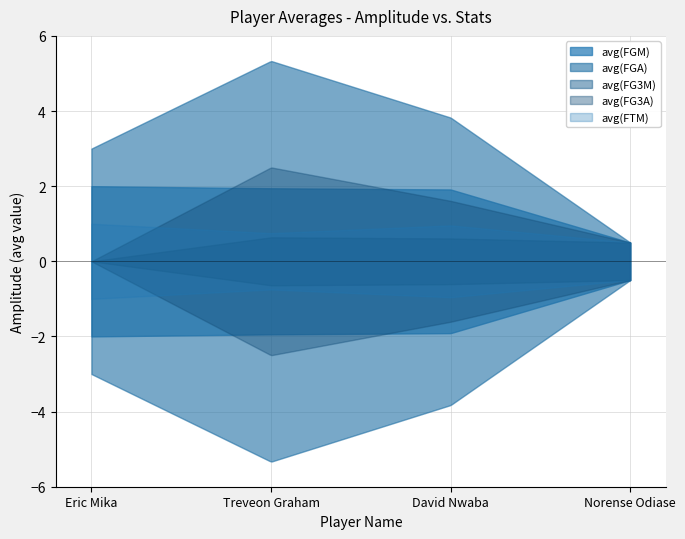

What is the value of the avg(FG3A) point at the 2nd from the left?

2.5